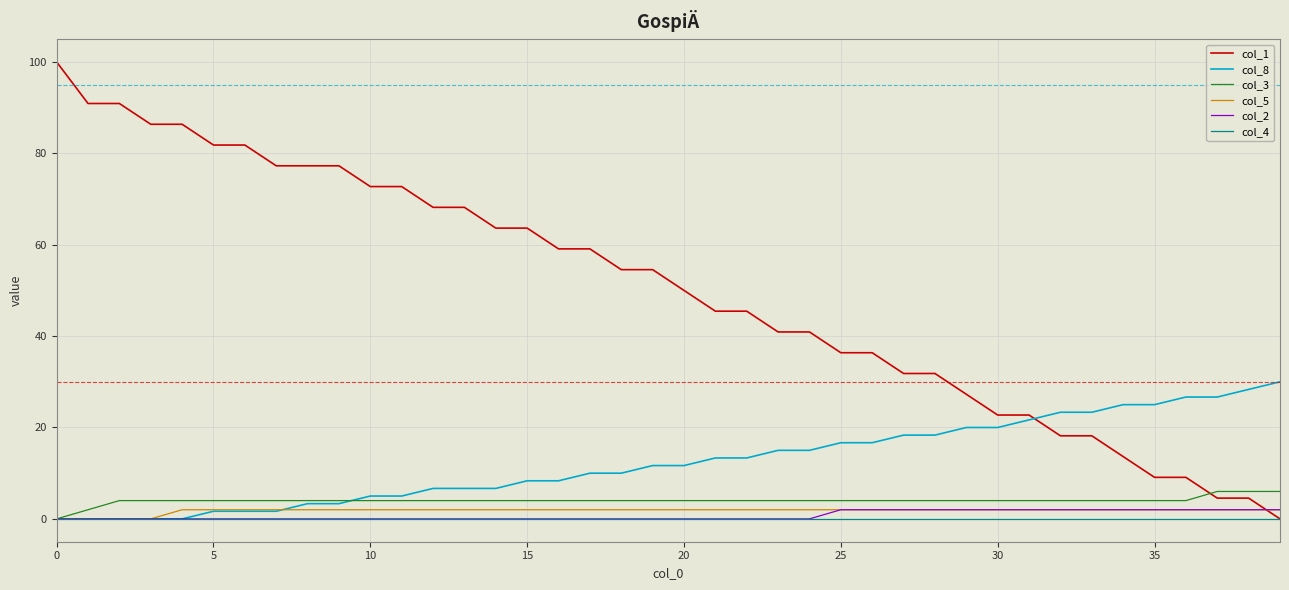

What is the maximum value for col_8?

30.0